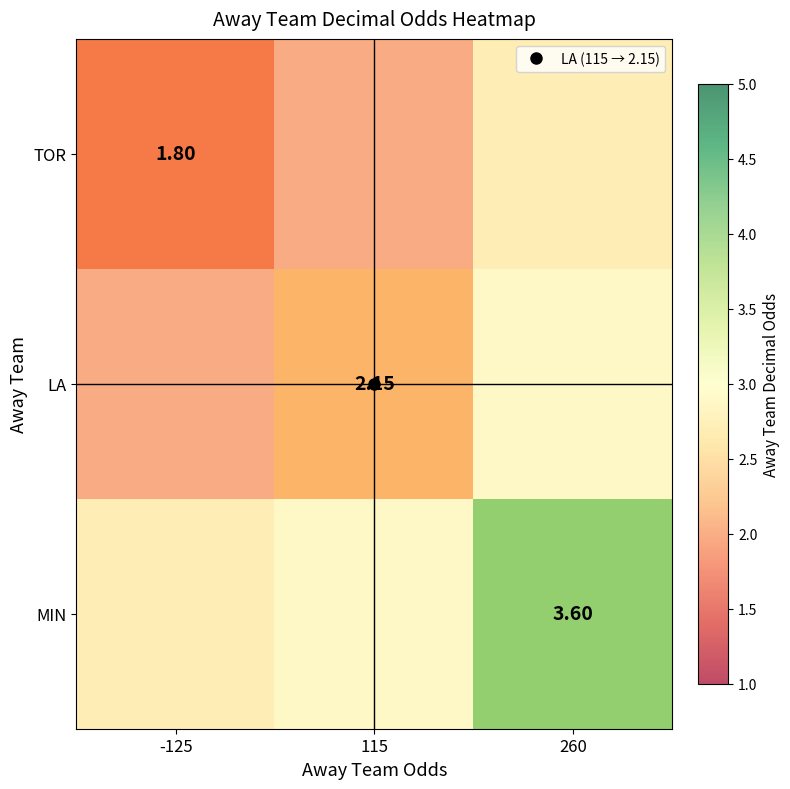

What is the sum of the LA values at 260 and 115?

5.0